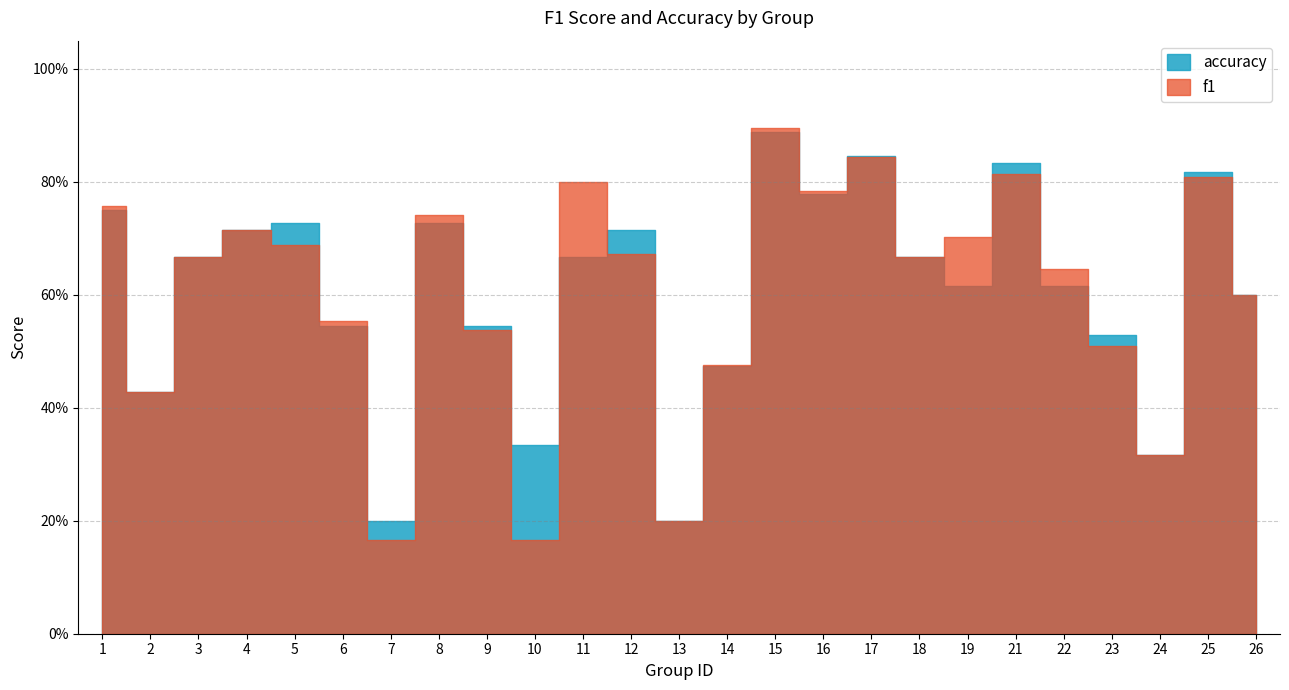

Reading left to right, what are all the values shown in this chart?

f1: 1=0.8	2=0.4	3=0.7	4=0.7	5=0.7	6=0.6	7=0.2	8=0.7	9=0.5	10=0.2	11=0.8	12=0.7	13=0.2	14=0.5	15=0.9	16=0.8	17=0.8	18=0.7	19=0.7	21=0.8	22=0.6	23=0.5	24=0.3	25=0.8	26=0.6
accuracy: 1=0.8	2=0.4	3=0.7	4=0.7	5=0.7	6=0.5	7=0.2	8=0.7	9=0.5	10=0.3	11=0.7	12=0.7	13=0.2	14=0.5	15=0.9	16=0.8	17=0.8	18=0.7	19=0.6	21=0.8	22=0.6	23=0.5	24=0.3	25=0.8	26=0.6